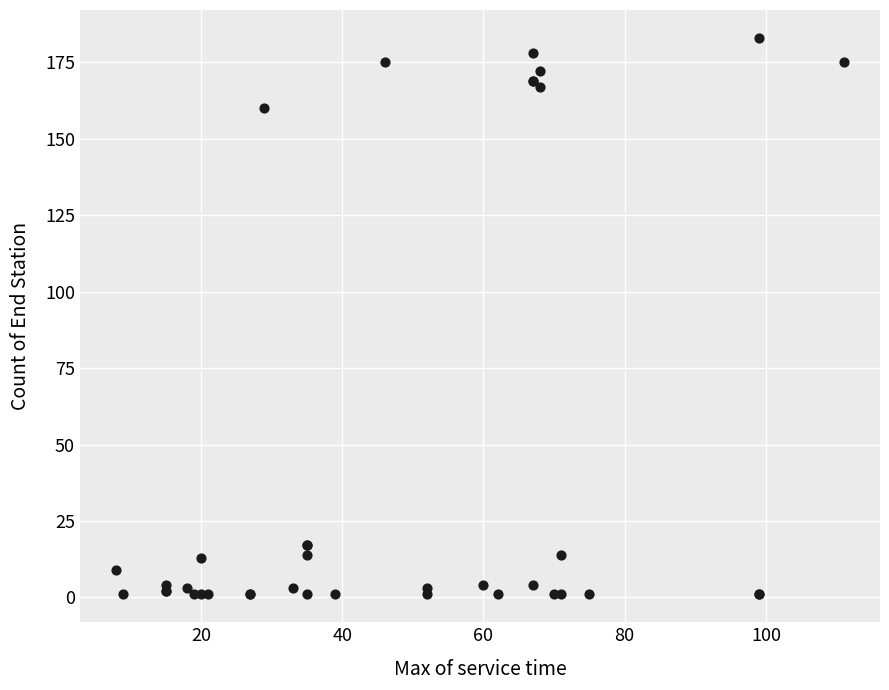

What Y value in the scatter plot is closest to 92?

160